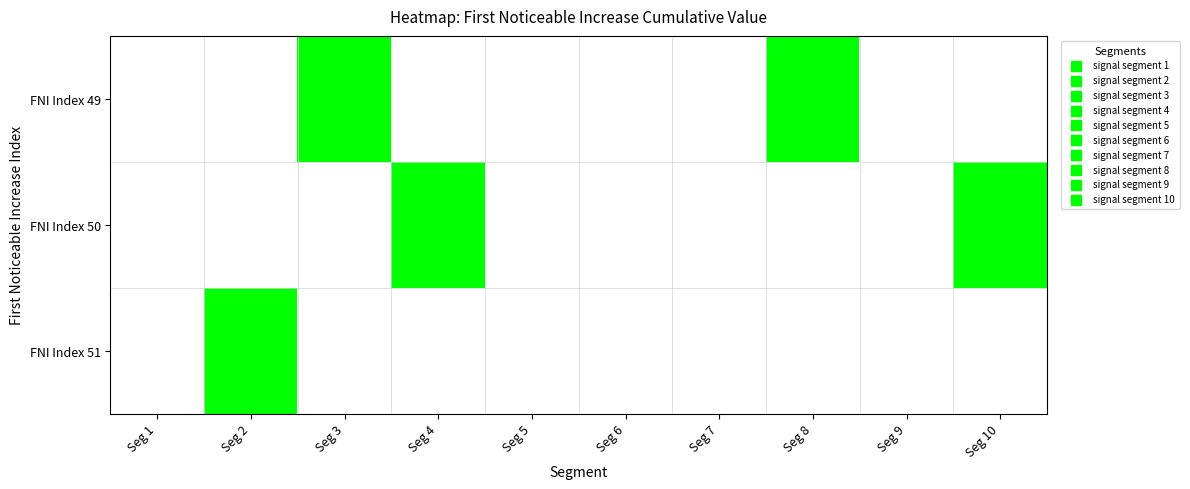

How many data points does each series have?

10